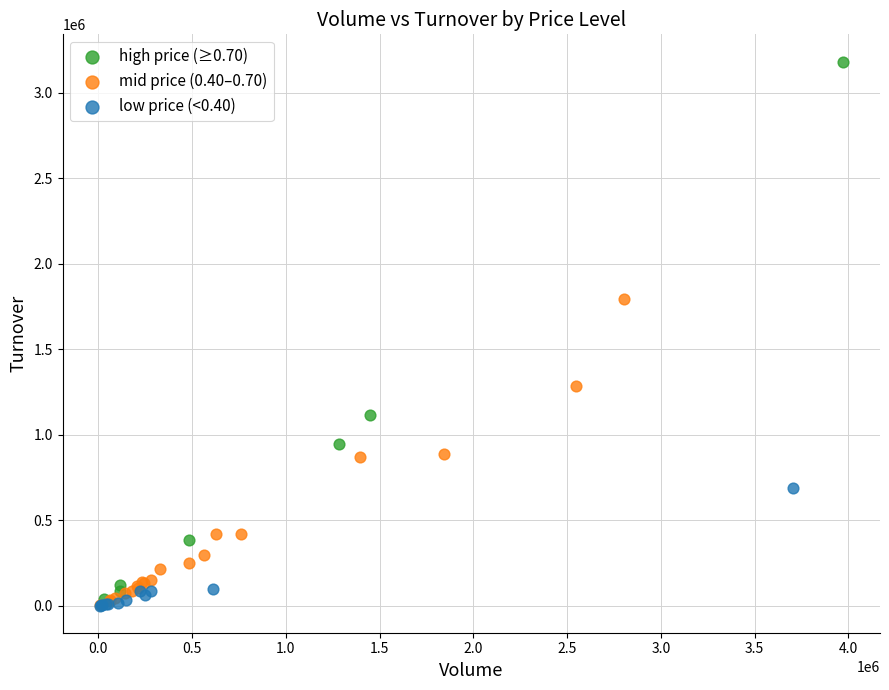

Which series has the widest spread of Y values?

high price (≥0.70)